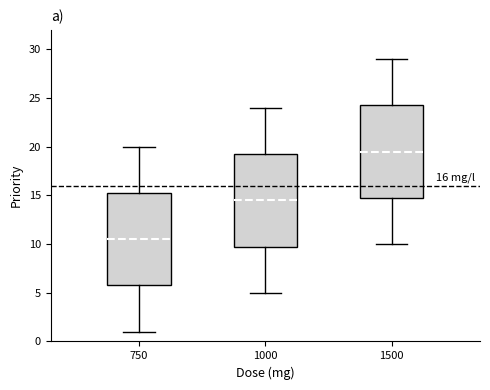

Which box's median line is the highest?

1500